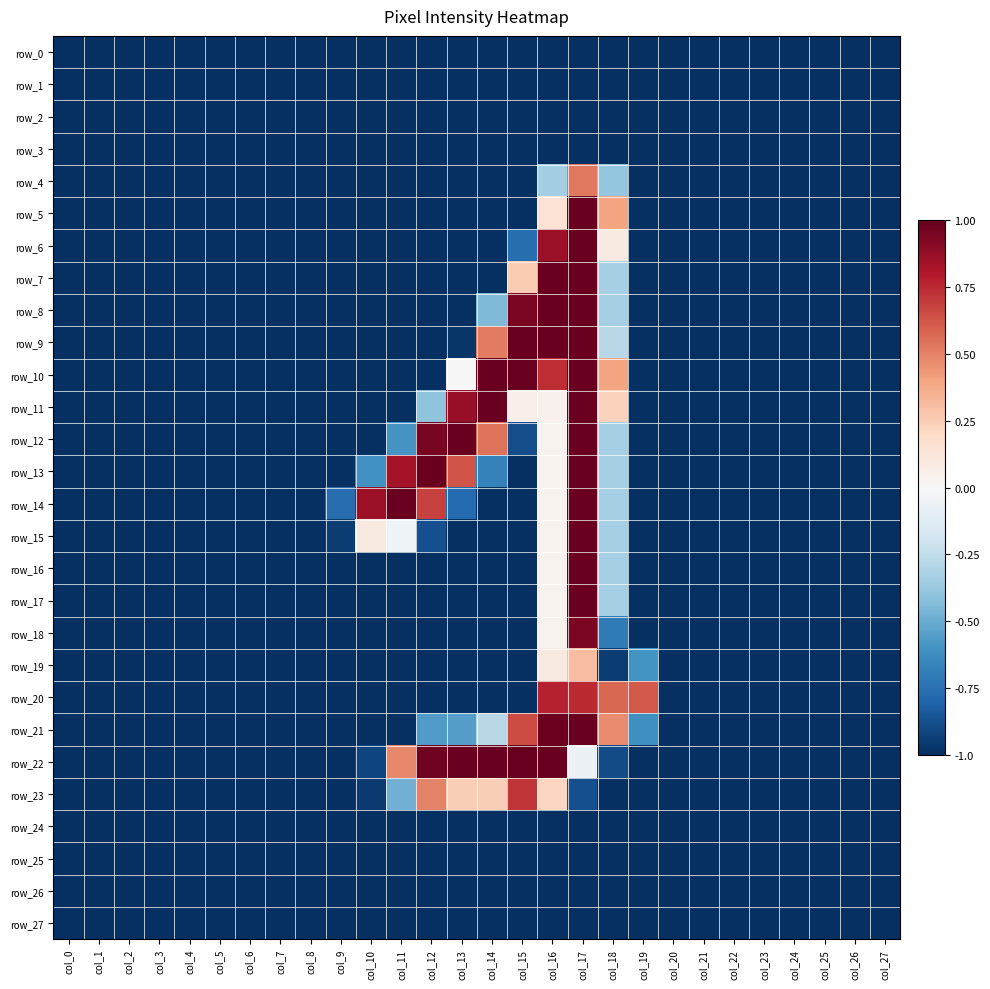

What is the spread (max minus min) of values at col_10?

1.9